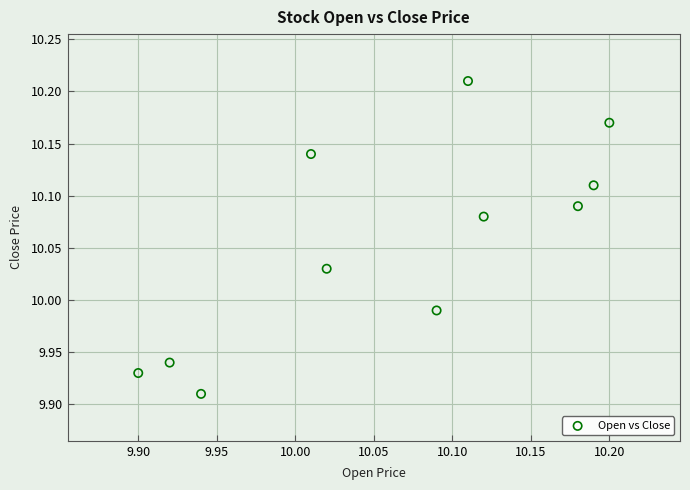

What is the range of X values (max minus min)?

0.3